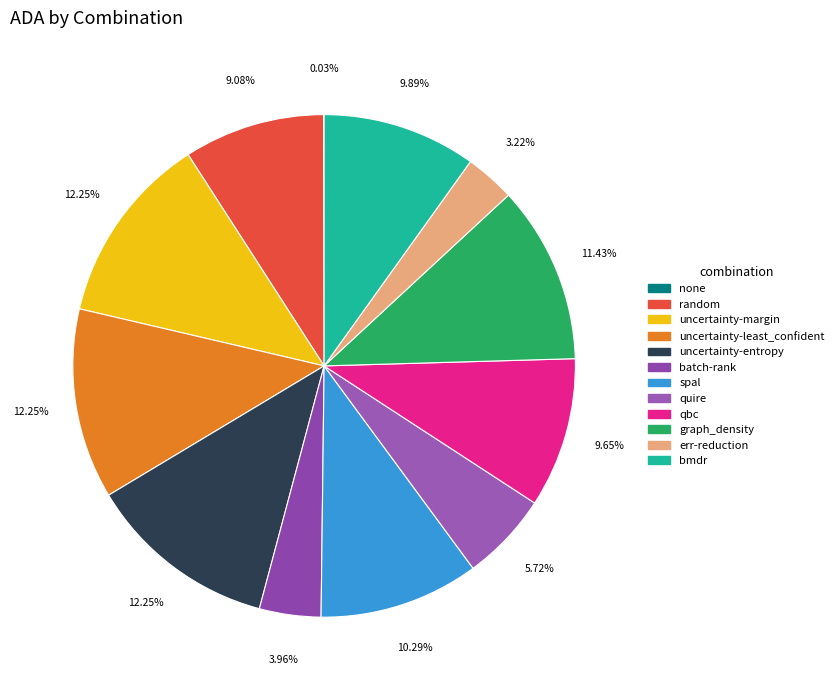

To the nearest percent, what is the average slice percentage?

8%